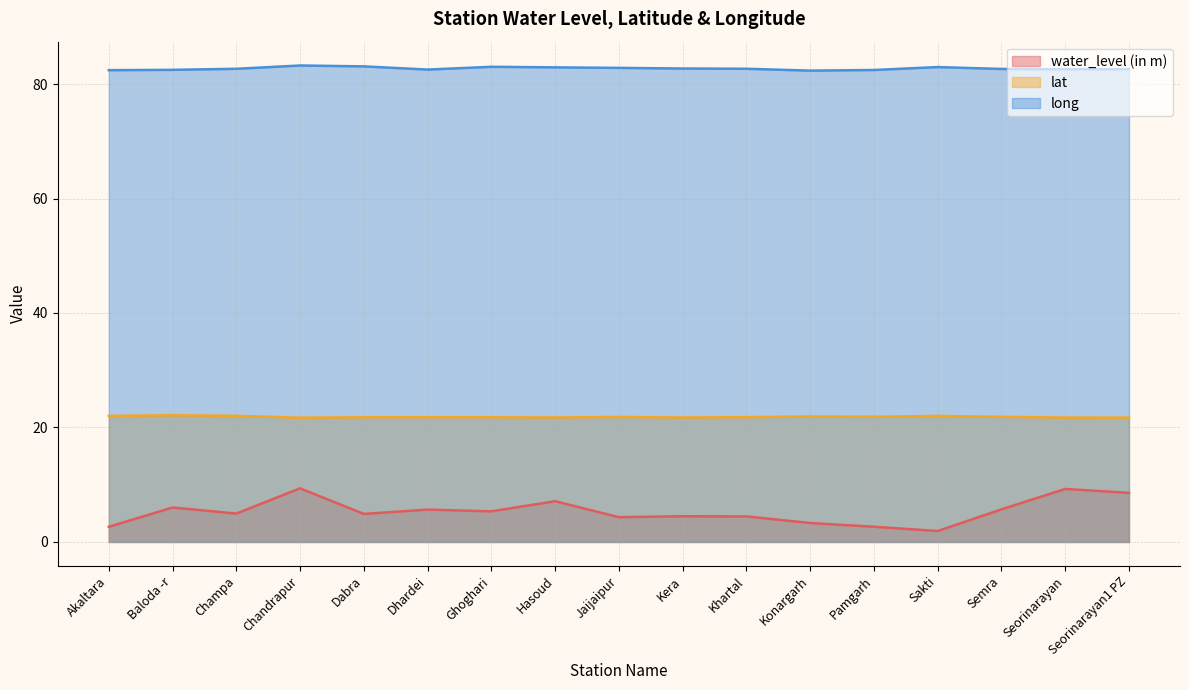

What is the difference between the highest and lowest values at Khartal?

78.2